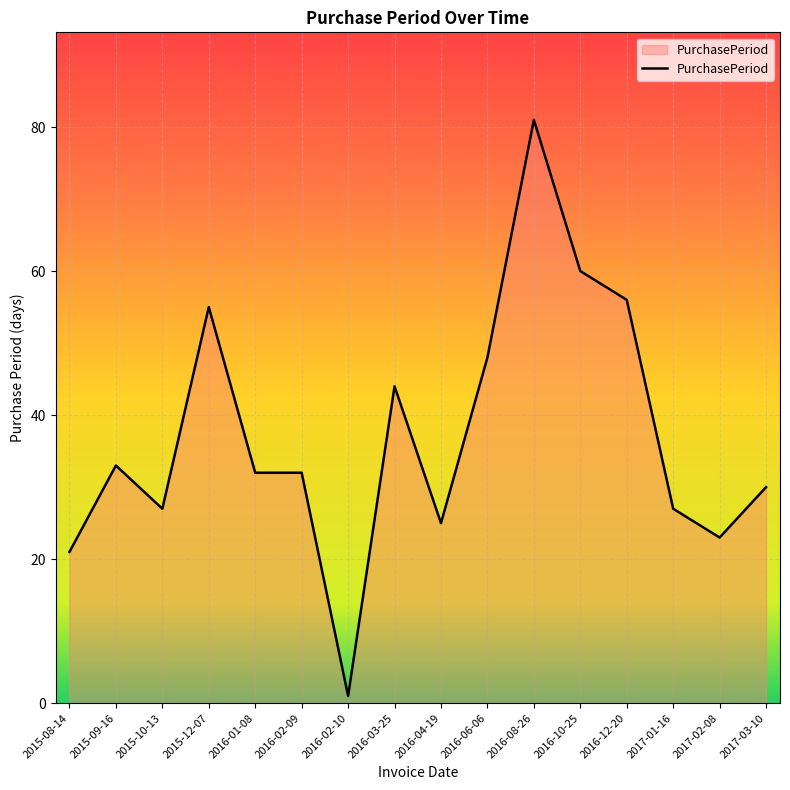

At which category does the chart reach its peak across all series?

2016-08-26